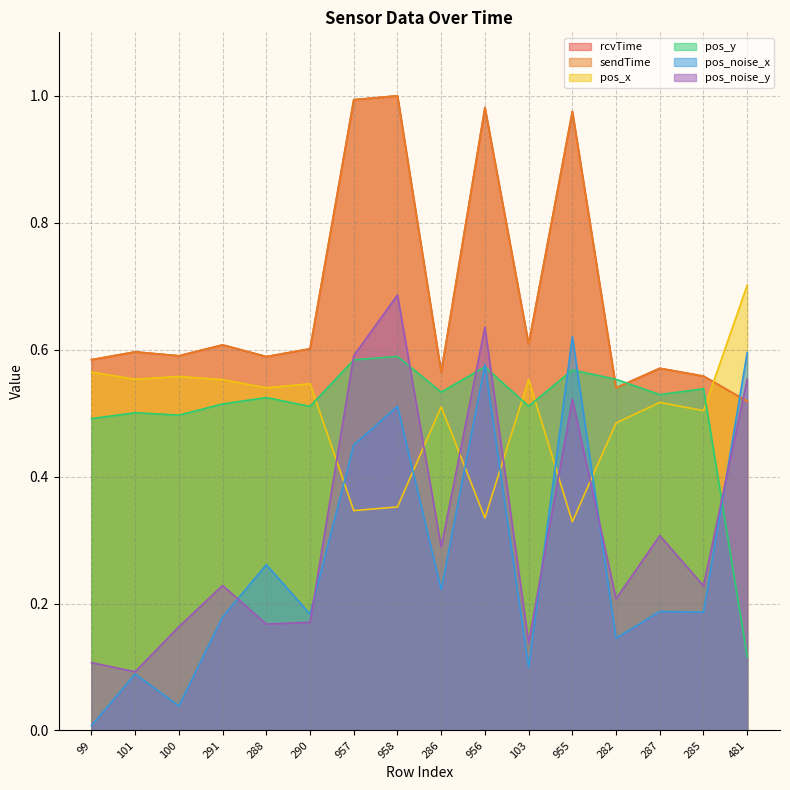

The value of pos_x at 955 is 0.6. True or false?

False